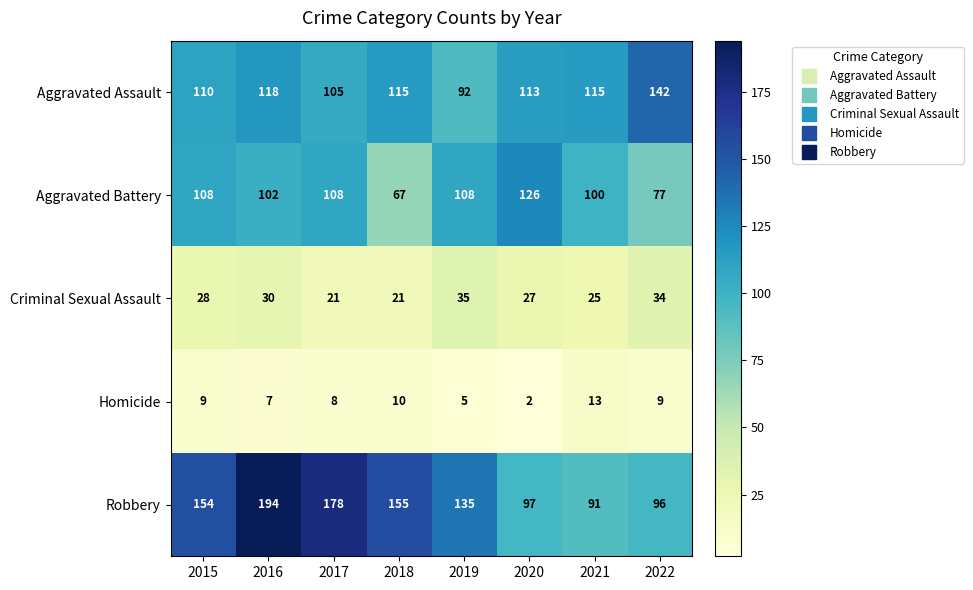

Is it true that Robbery equals 178 at 2017?

True